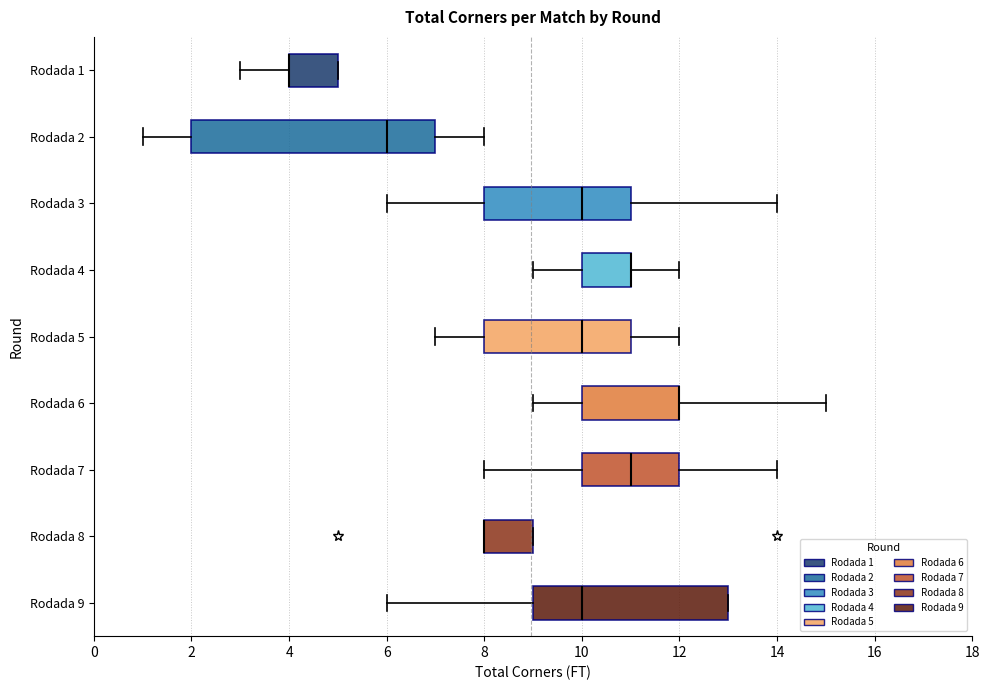

Reading bottom to top, transcribe this box plot: for each box, give where its median line is, the range the box spans, and where its two whiskers end, as read against the x-axis. The values are not printed on the chart, so give them approximately, as read against the axis.

Rodada 9: median 10, box 9 to 13, whiskers 6 to 13
Rodada 8: median 8 (drawn on the box's left edge), box 8 to 9, whiskers 8 to 9
Rodada 7: median 11, box 10 to 12, whiskers 8 to 14
Rodada 6: median 12 (drawn on the box's right edge), box 10 to 12, whiskers 9 to 15
Rodada 5: median 10, box 8 to 11, whiskers 7 to 12
Rodada 4: median 11 (drawn on the box's right edge), box 10 to 11, whiskers 9 to 12
Rodada 3: median 10, box 8 to 11, whiskers 6 to 14
Rodada 2: median 6, box 2 to 7, whiskers 1 to 8
Rodada 1: median 4 (drawn on the box's left edge), box 4 to 5, whiskers 3 to 5